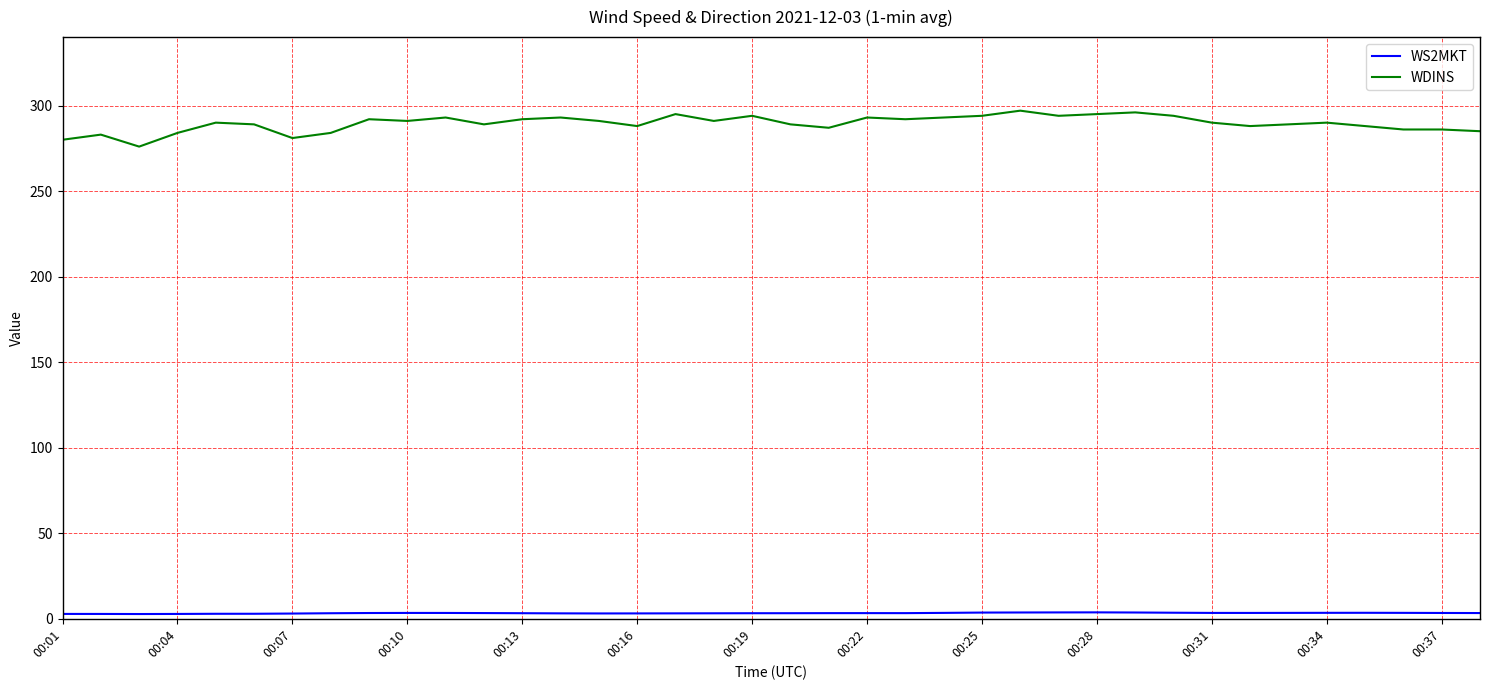

True or false: WDINS and WS2MKT intersect in this chart.

False